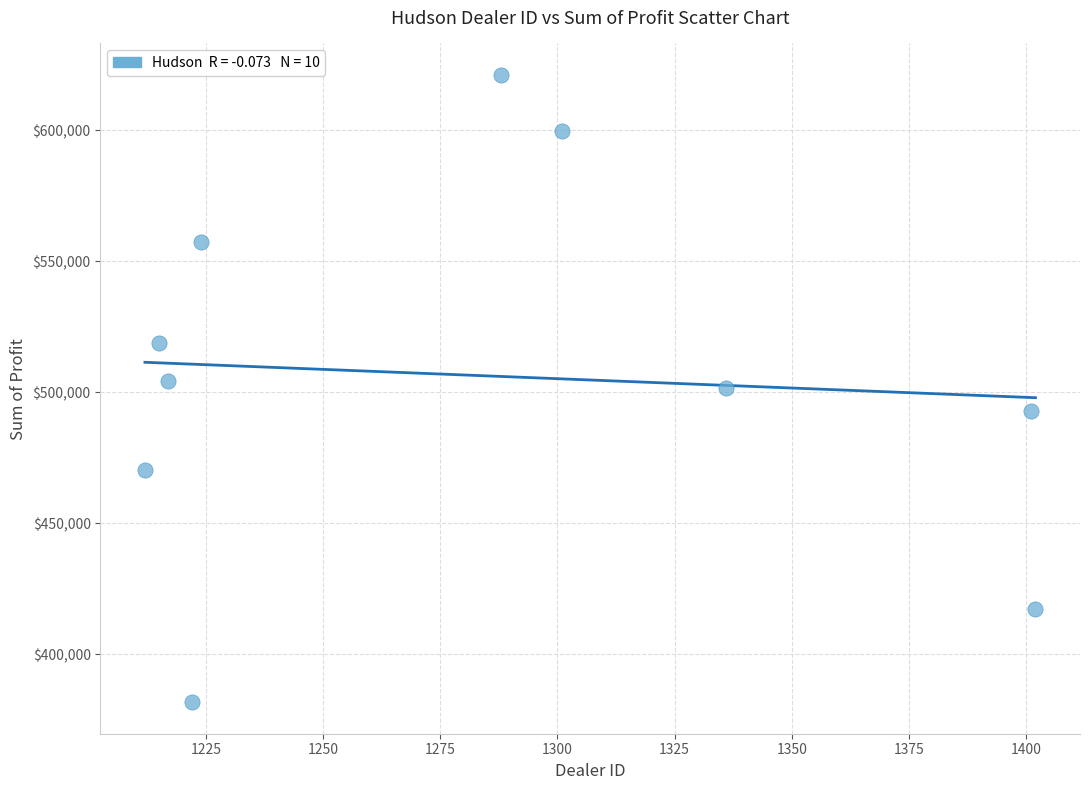

What is the range of X values (max minus min)?

190.0